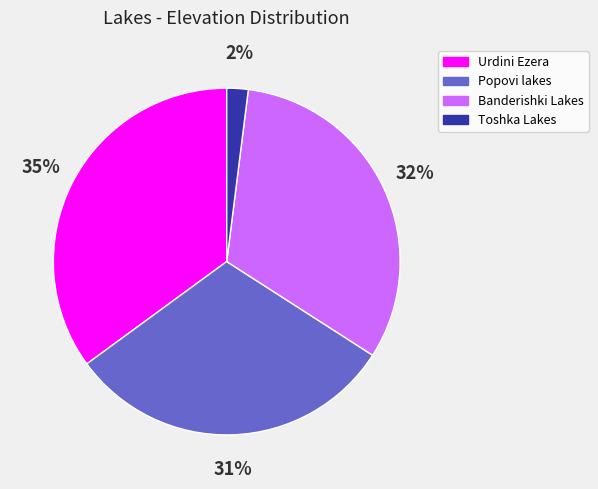

Is it true that Toshka Lakes is 12% of the pie?

False